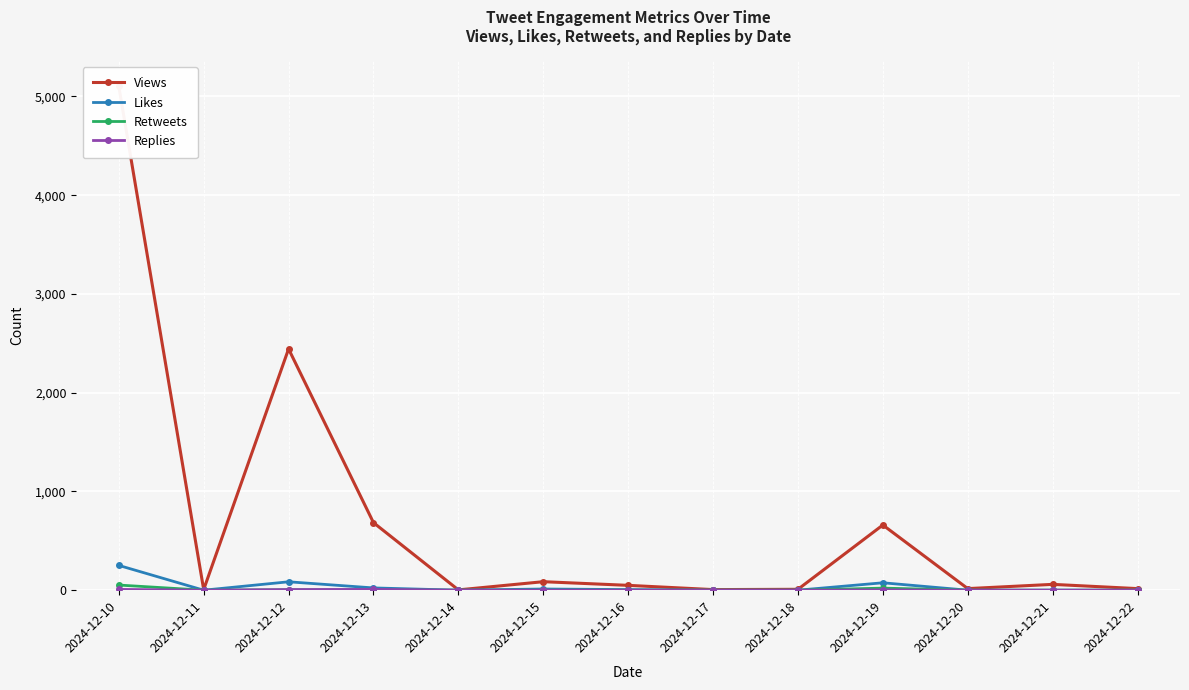

Reading right to left, what are all the values shown in this chart?

Views: 2024-12-22=16	2024-12-21=59	2024-12-20=16	2024-12-19=660	2024-12-18=9	2024-12-17=6	2024-12-16=49	2024-12-15=86	2024-12-14=3	2024-12-13=684	2024-12-12=2443	2024-12-11=6	2024-12-10=5103
Likes: 2024-12-22=0	2024-12-21=0	2024-12-20=0	2024-12-19=75	2024-12-18=0	2024-12-17=0	2024-12-16=6	2024-12-15=12	2024-12-14=0	2024-12-13=23	2024-12-12=85	2024-12-11=0	2024-12-10=251
Retweets: 2024-12-22=0	2024-12-21=0	2024-12-20=0	2024-12-19=21	2024-12-18=0	2024-12-17=0	2024-12-16=0	2024-12-15=0	2024-12-14=0	2024-12-13=2	2024-12-12=5	2024-12-11=0	2024-12-10=52
Replies: 2024-12-22=0	2024-12-21=0	2024-12-20=0	2024-12-19=3	2024-12-18=0	2024-12-17=0	2024-12-16=0	2024-12-15=0	2024-12-14=0	2024-12-13=8	2024-12-12=6	2024-12-11=0	2024-12-10=8